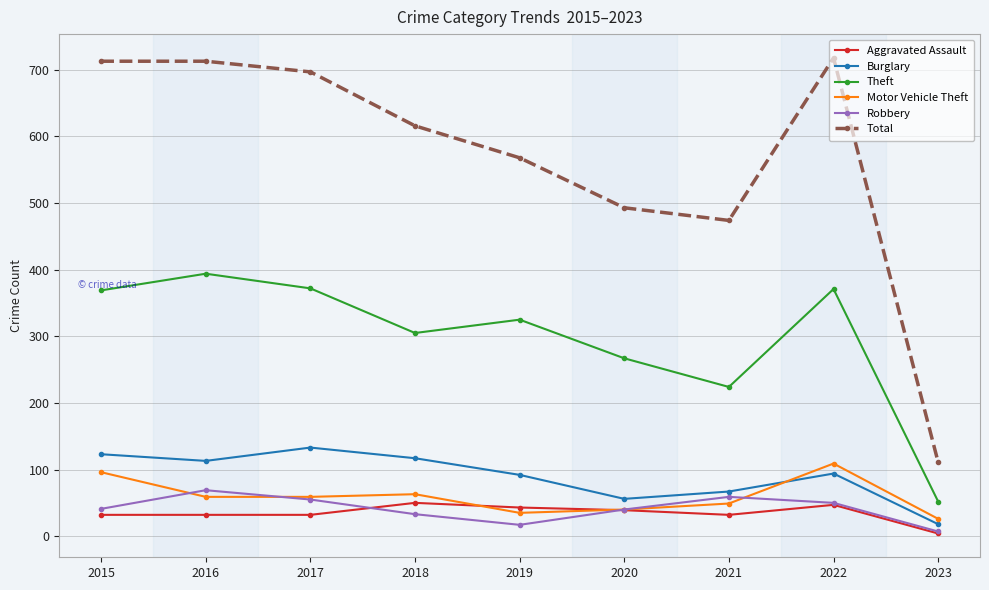

What is the value of the Aggravated Assault point at the 7th from the left?

32